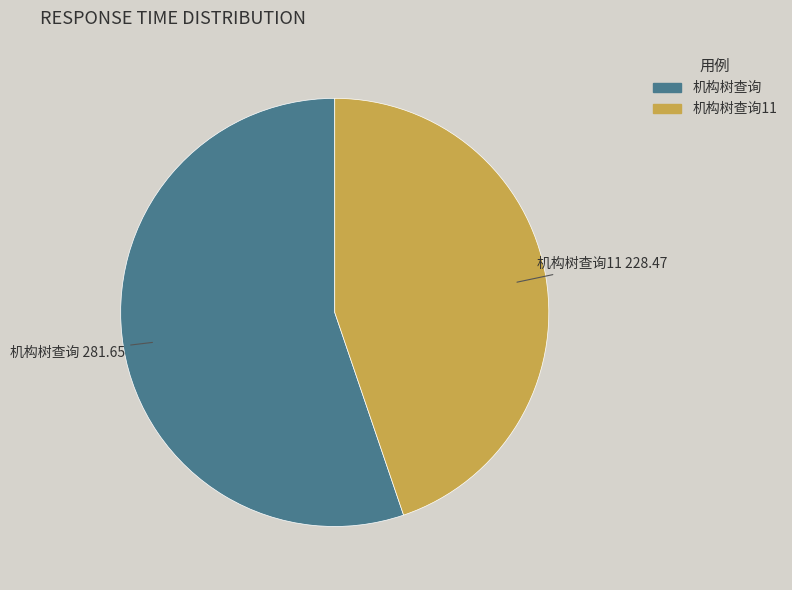

Does any single category account for the majority?

Yes